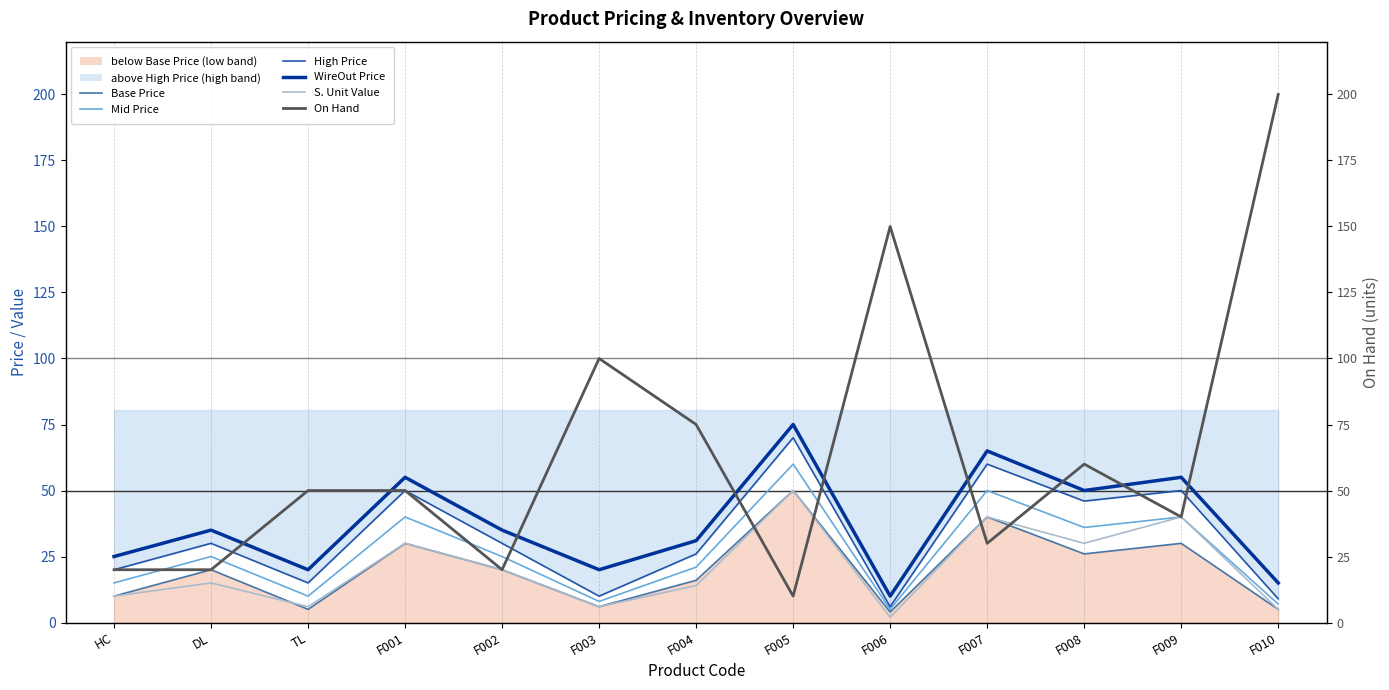

True or false: Base Price has a value of 2.5 at F003.

False